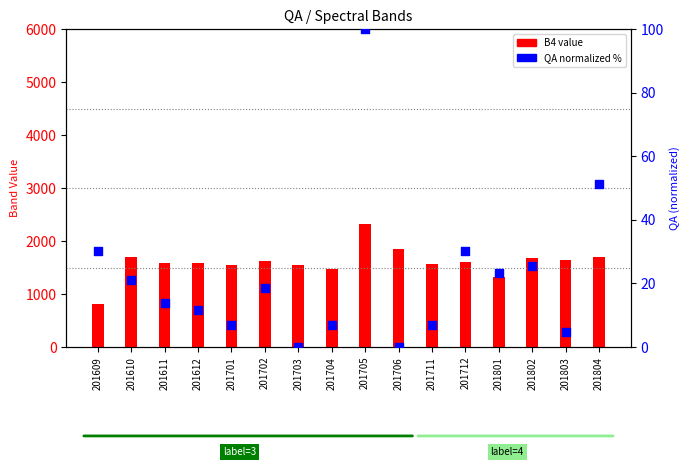

At how many categories does at least one series exceed 1208?

15